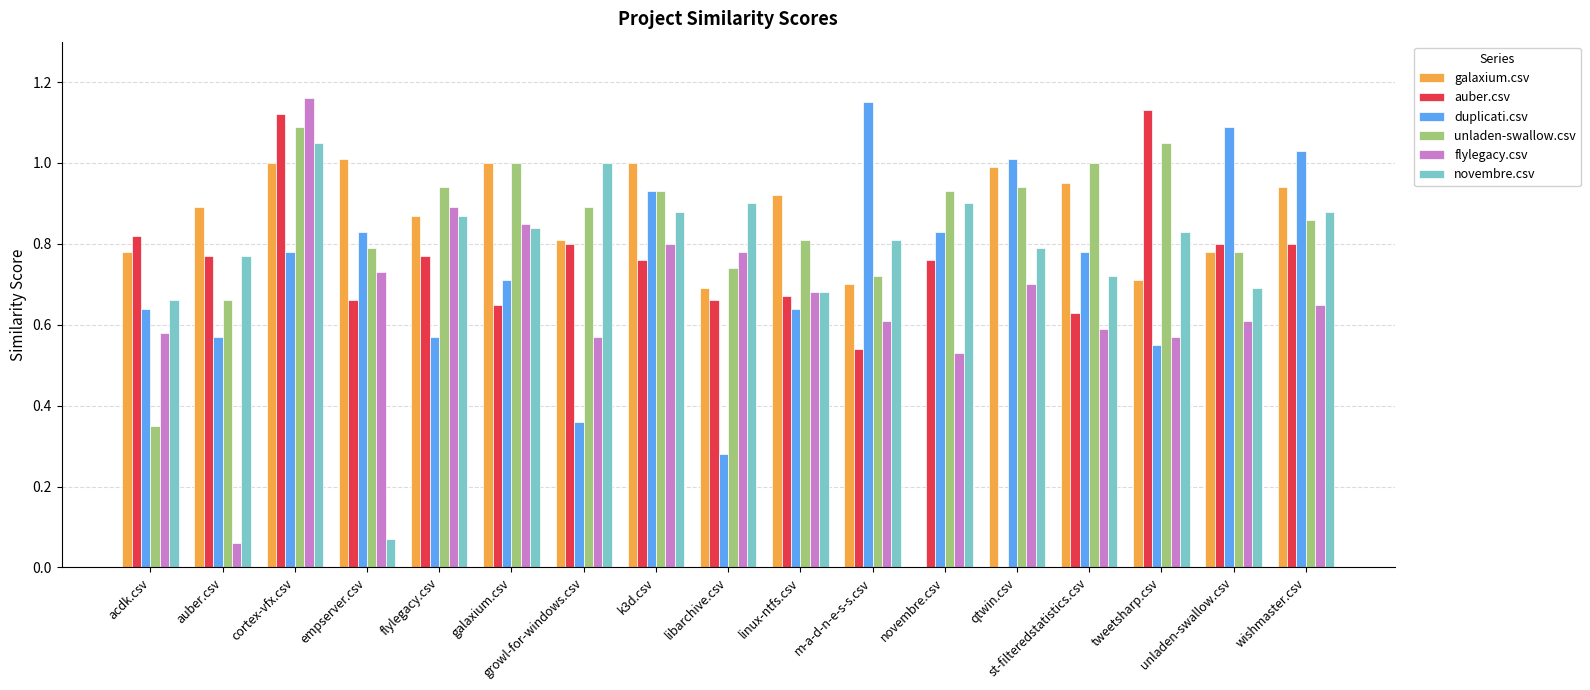

Which series changed the most between empserver.csv and wishmaster.csv?

novembre.csv